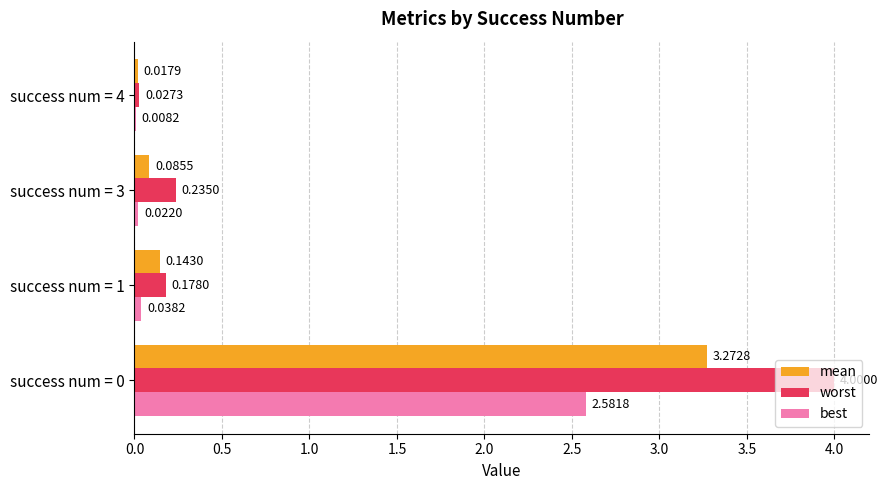

What is the total value across all series at success num = 1?

0.4